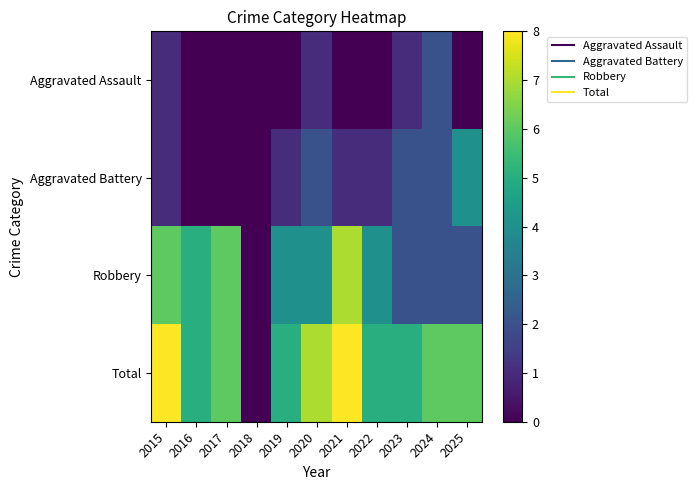

Rank the series by their average value, from lowest to highest.

Aggravated Assault, Aggravated Battery, Robbery, Total